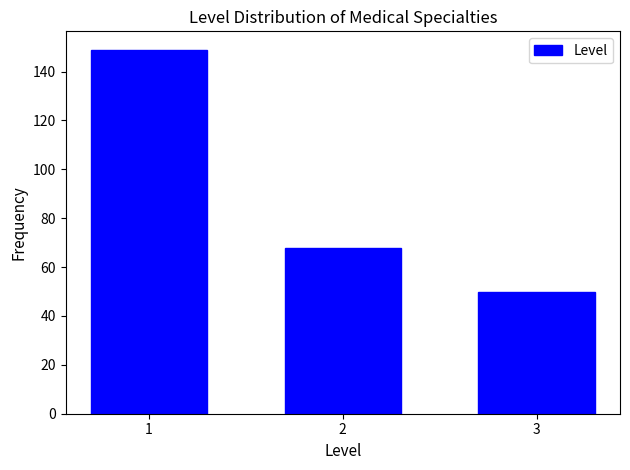

Reading left to right, extract all data points from this chart.

1=149	2=68	3=50